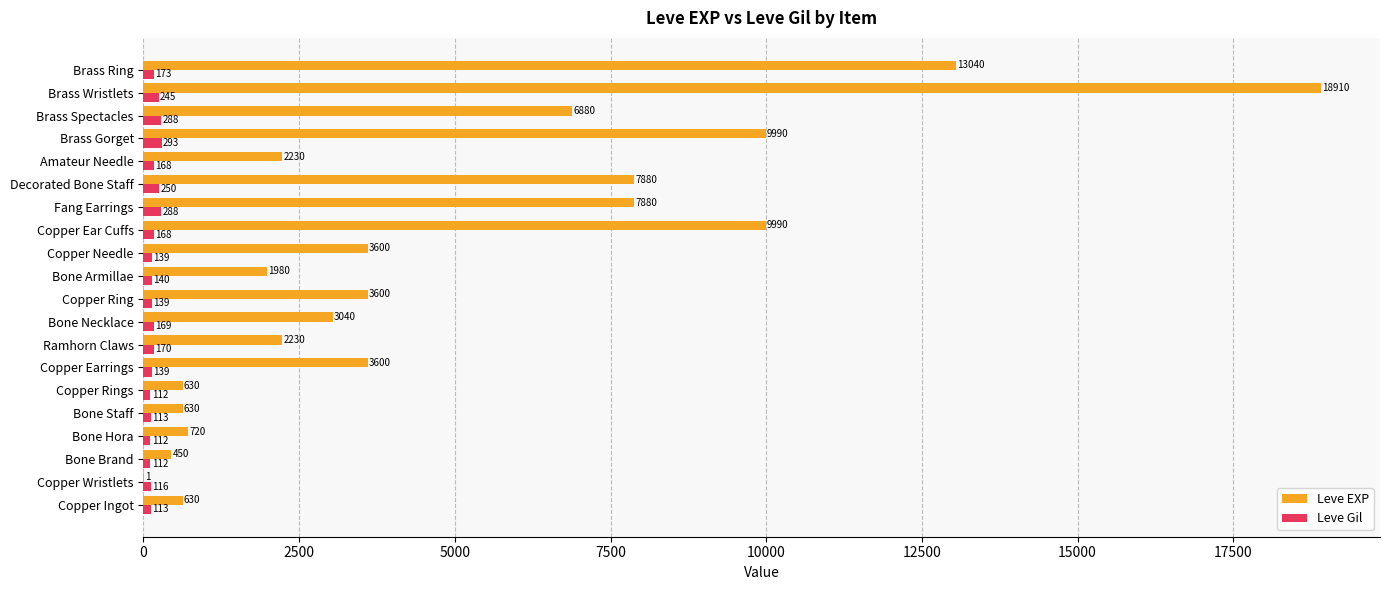

What is the sum of all Leve EXP values?

97911